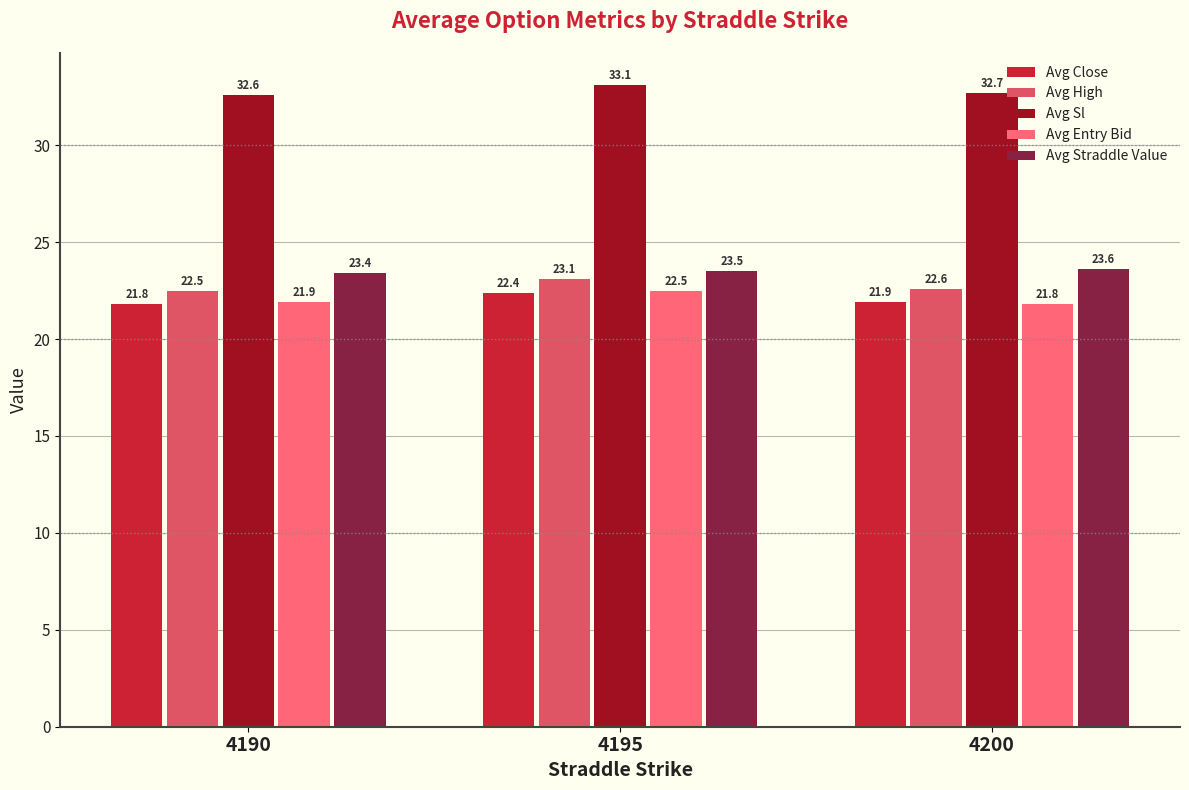

What is the value of the Avg Sl bar at the 1st from the left?

32.6